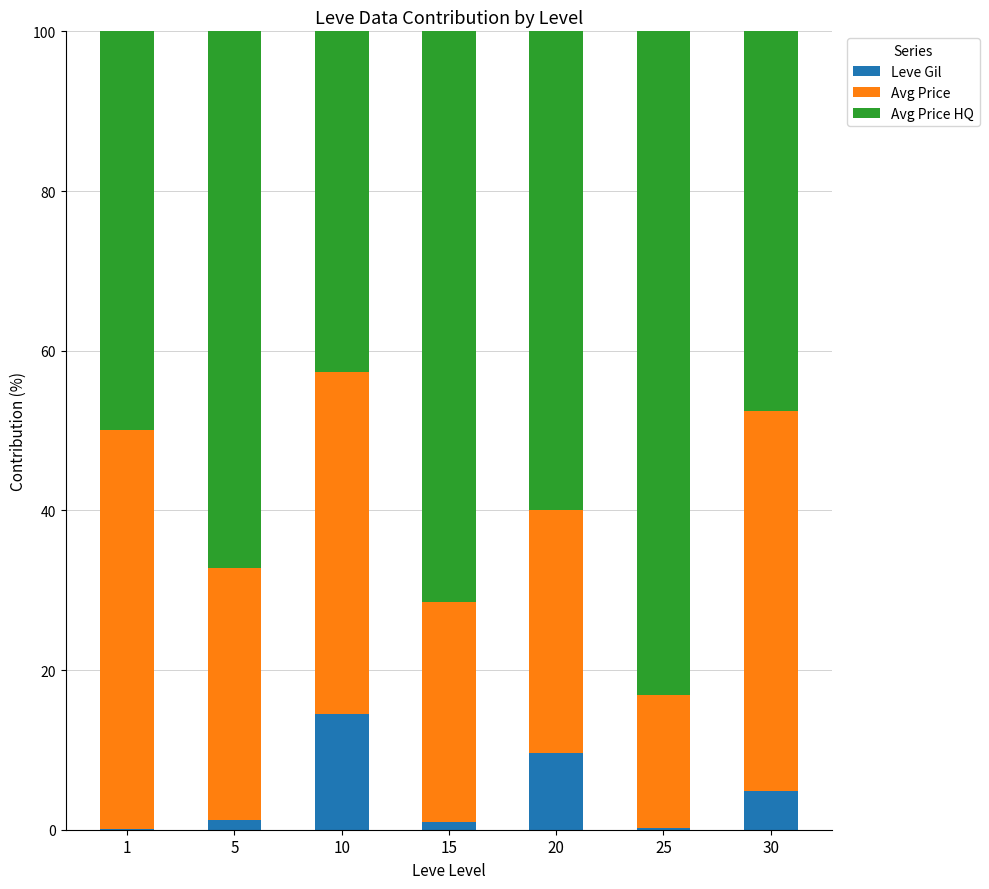

What is the total value across all series at 20?

100.0